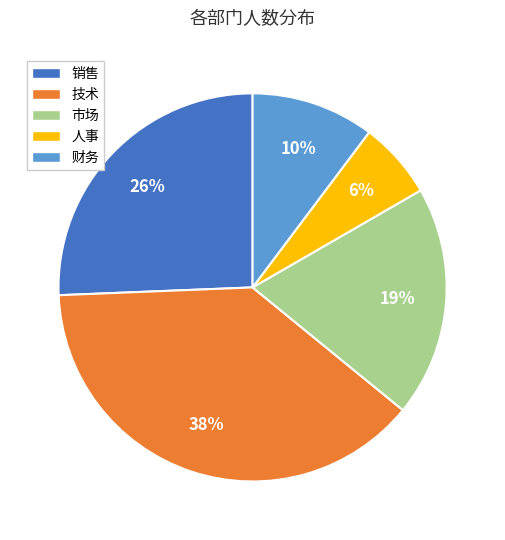

Approximately how many times larger is the value at 市场 compared to 技术?

0.5